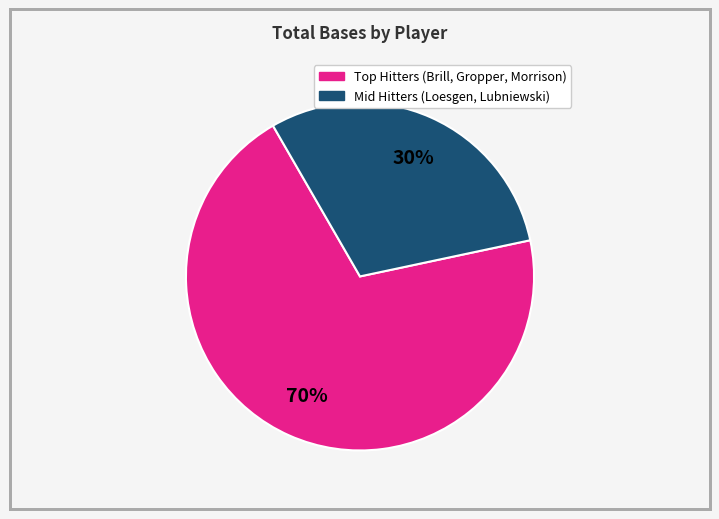

How many segments does this pie chart have?

2